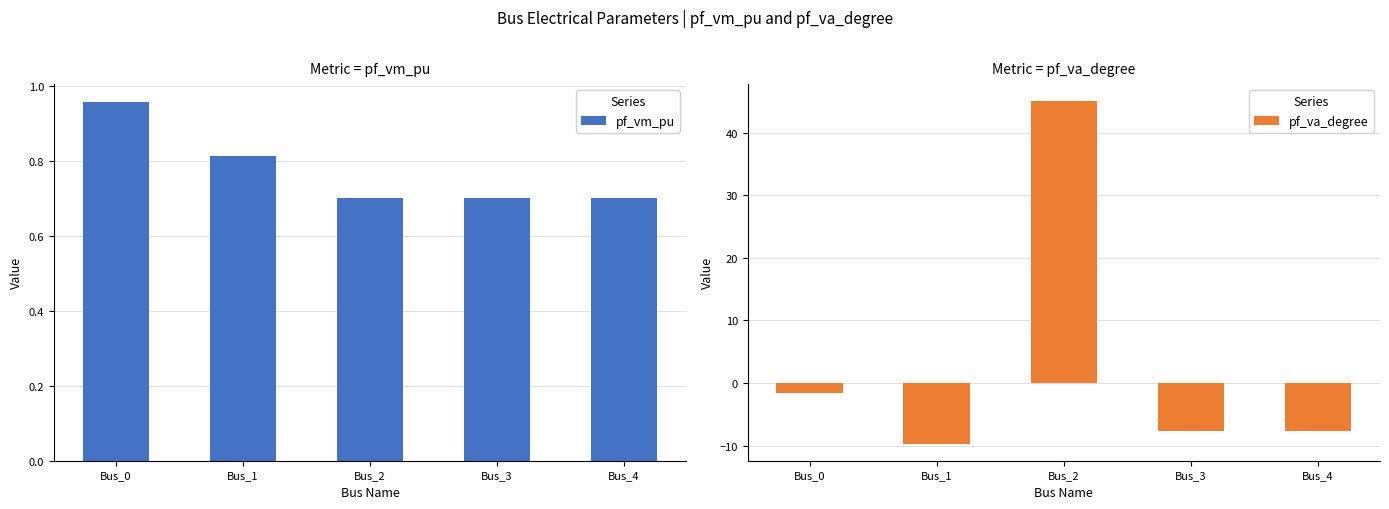

Rank the series by their average value, from lowest to highest.

pf_vm_pu, pf_va_degree